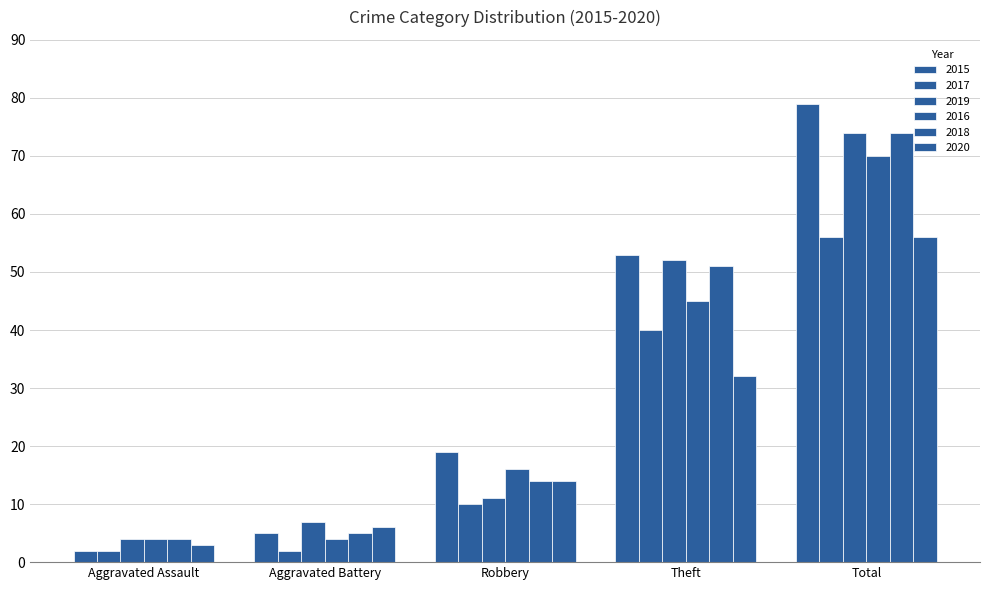

The value of 2020 at Aggravated Battery is 6. True or false?

True